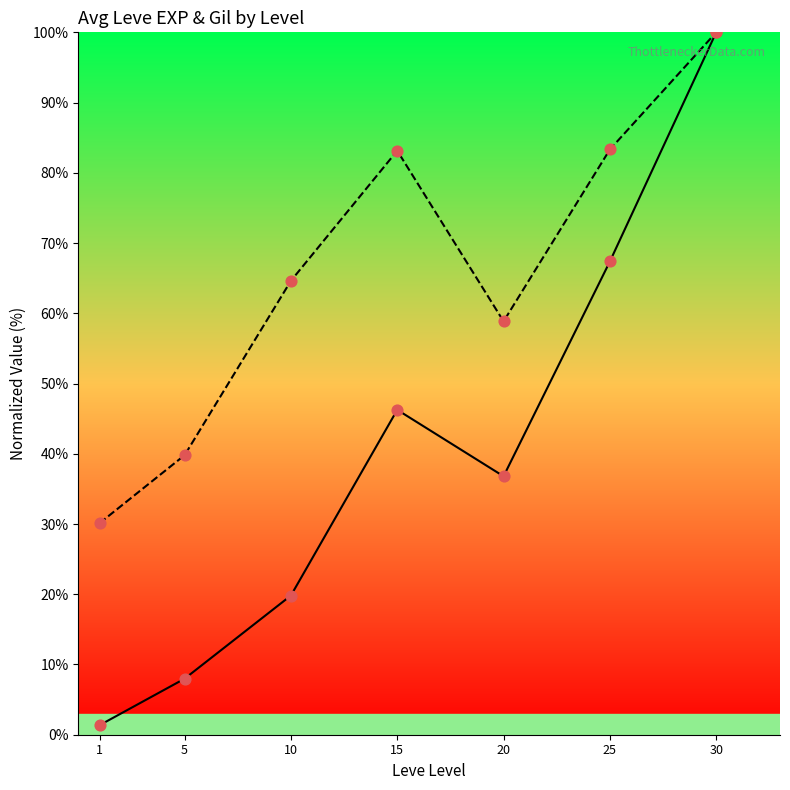

Is the value of Avg Leve Gil (norm %) at 5 greater than the value of Avg Leve EXP (norm %) at 1?

Yes